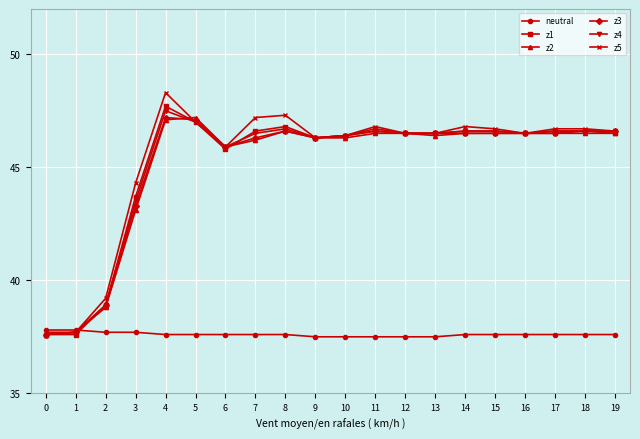

True or false: z3 has a value of 46.5 at 15.

True